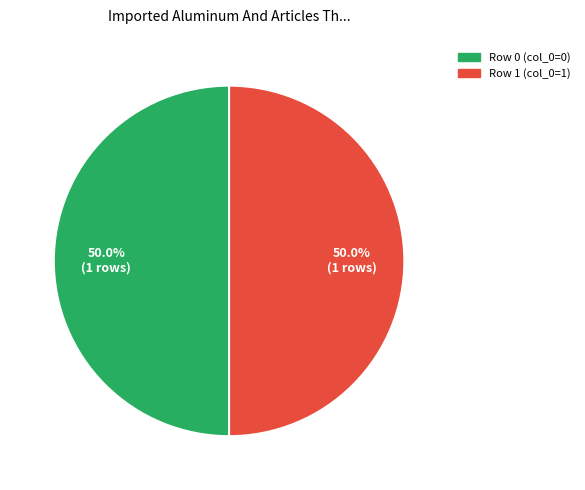

To the nearest percent, what percentage of the pie is Row 1?

50%